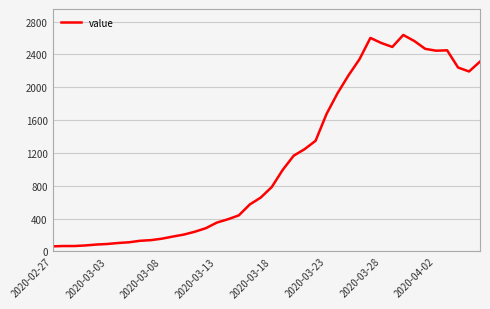

What is the greatest value displayed?

2638